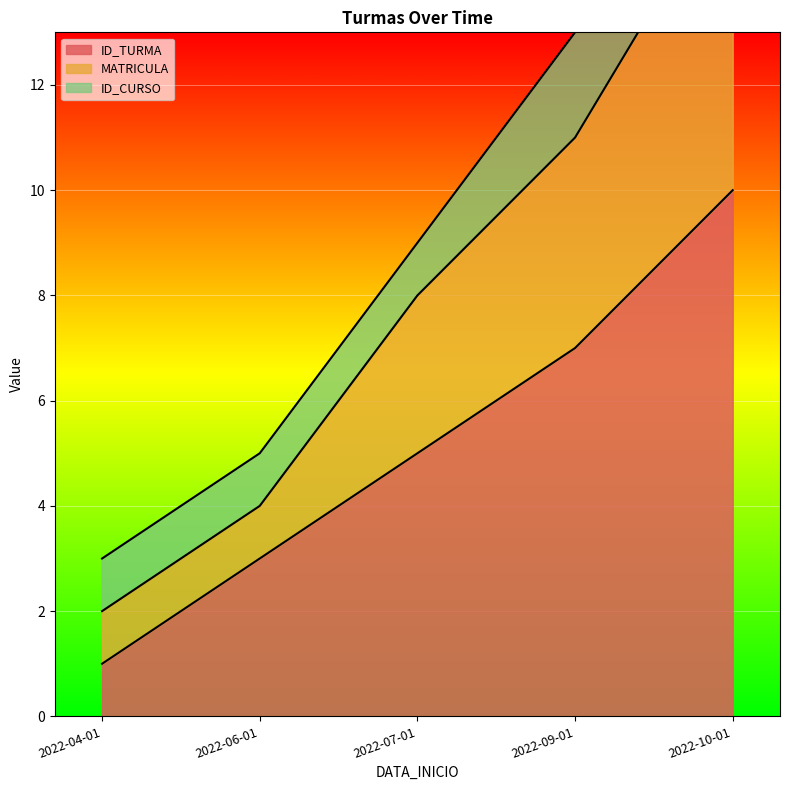

At which label does ID_TURMA reach its minimum?

2022-04-01